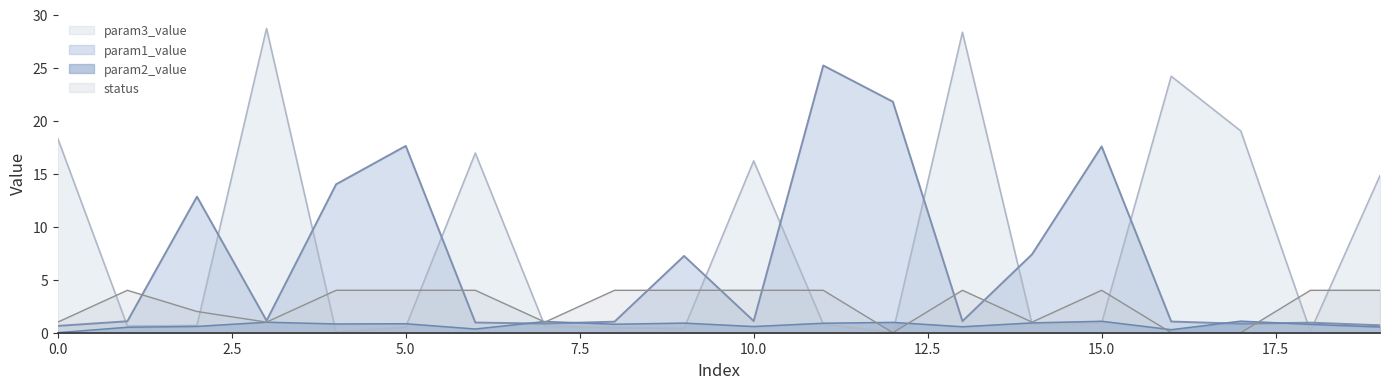

List the series in order of their overall mean, lowest first.

param2_value, status, param1_value, param3_value